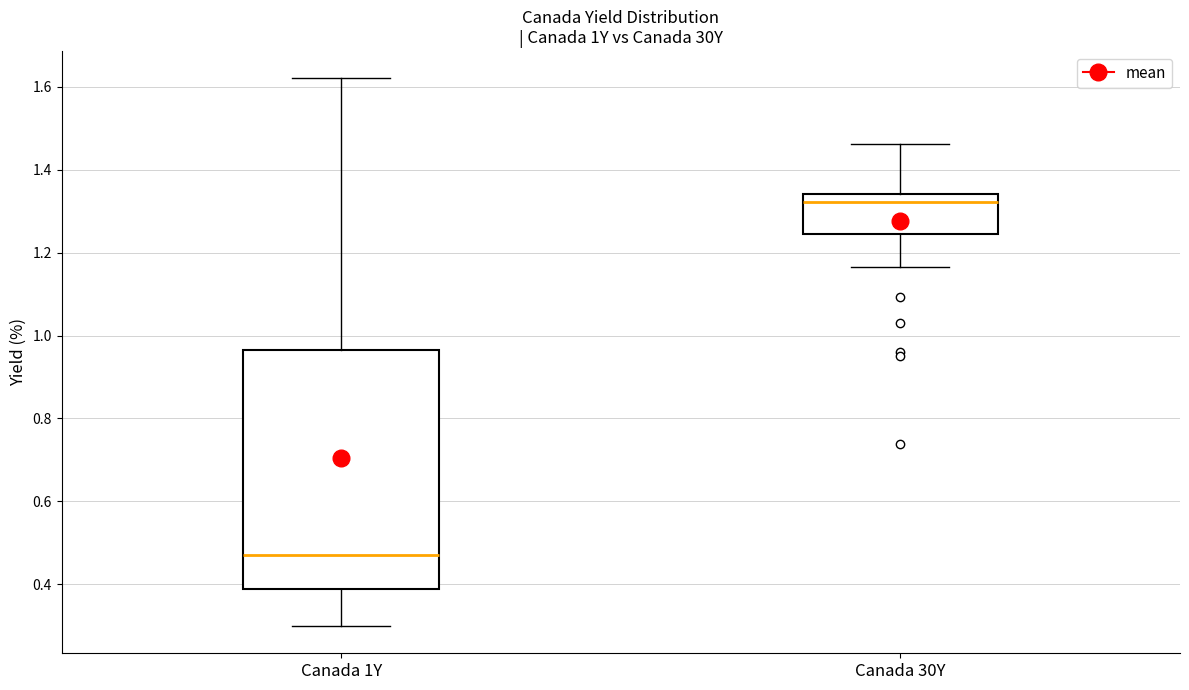

Which box has the lowest median line?

Canada 1Y